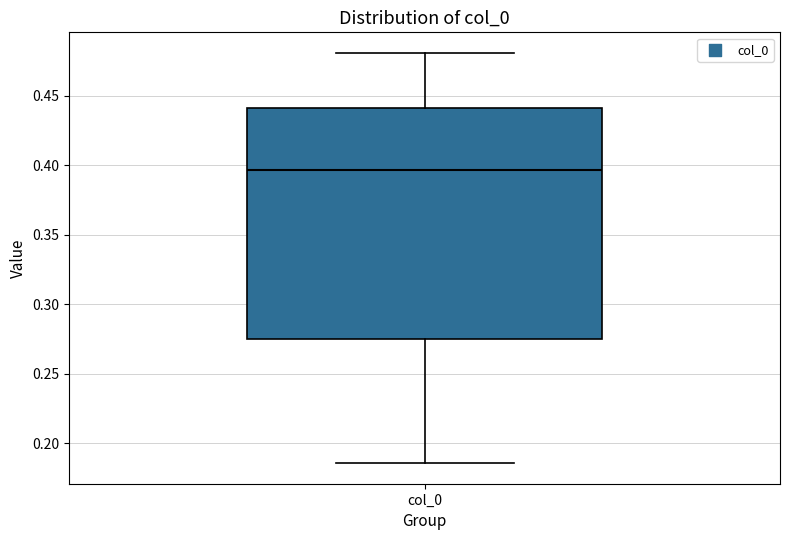

Where does the median line of the box for col_0 sit on the y-axis? The values are not printed on the chart, so give them approximately, as read against the axis.

0.395